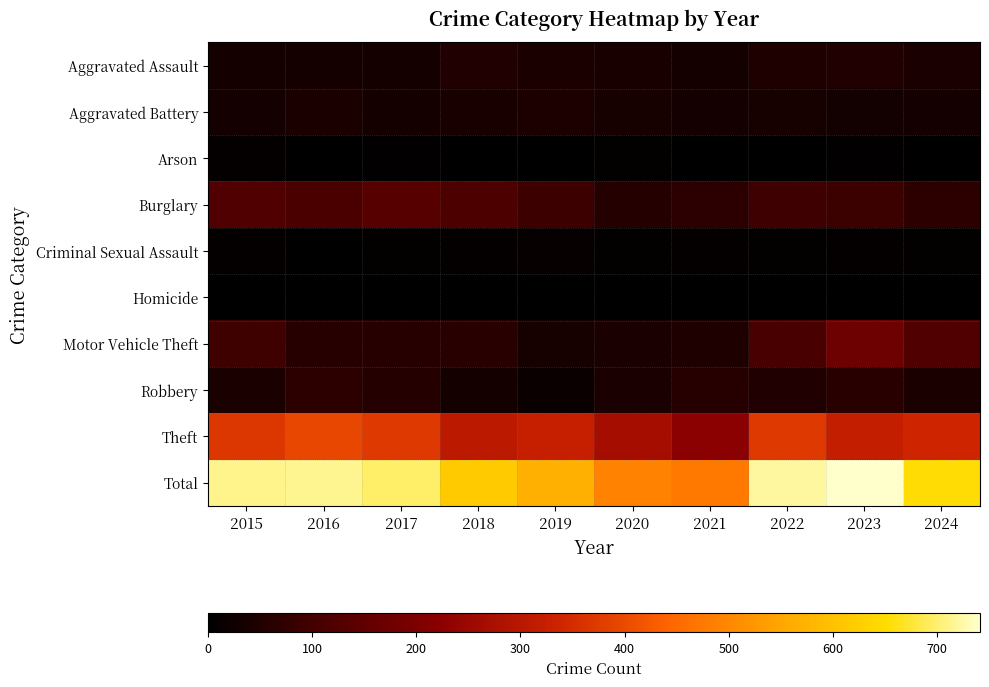

How many distinct data groups are displayed?

10